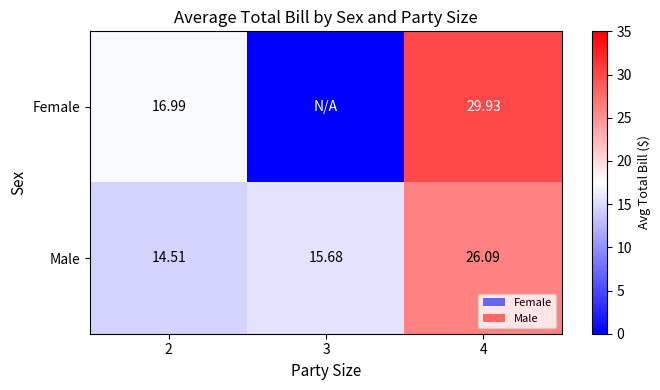

What is the maximum value shown in the chart?

29.9